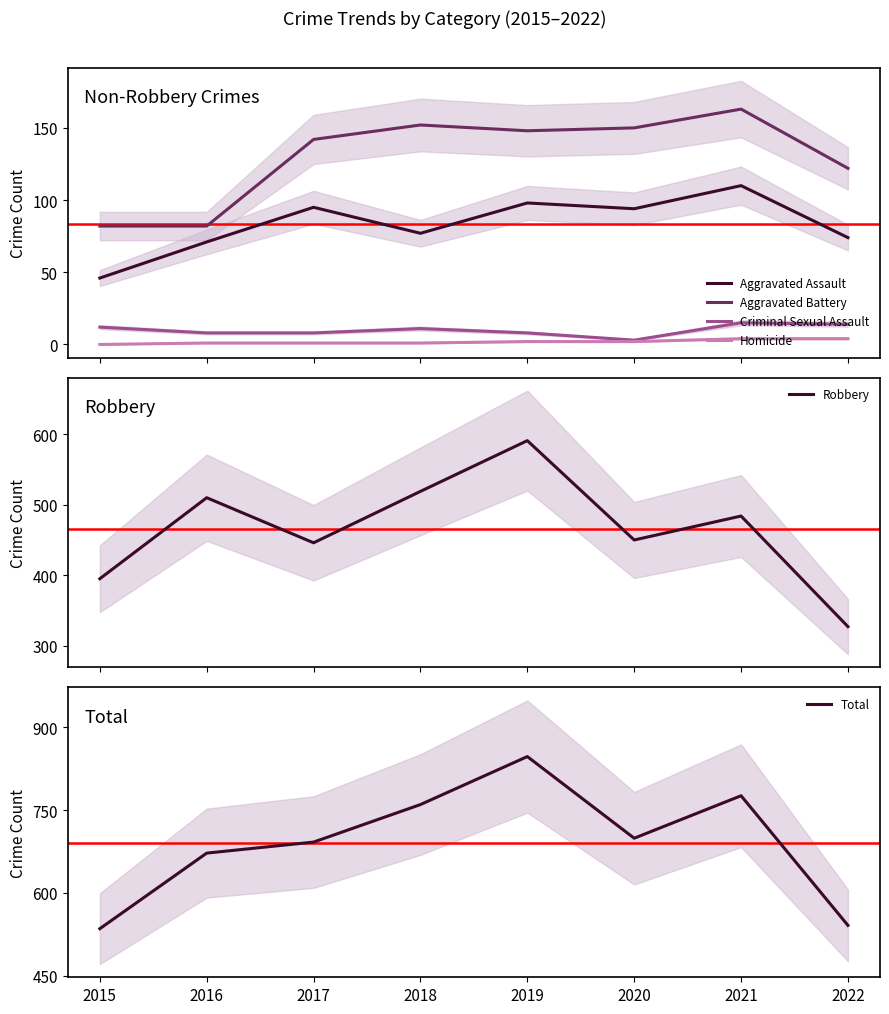

What is the total value across all series at 2017?

1384